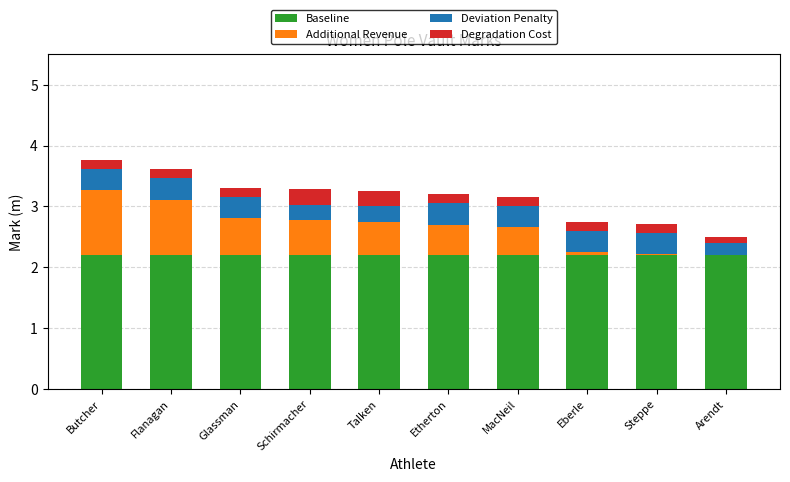

True or false: Baseline has a value of 0.8 at Schirmacher.

False